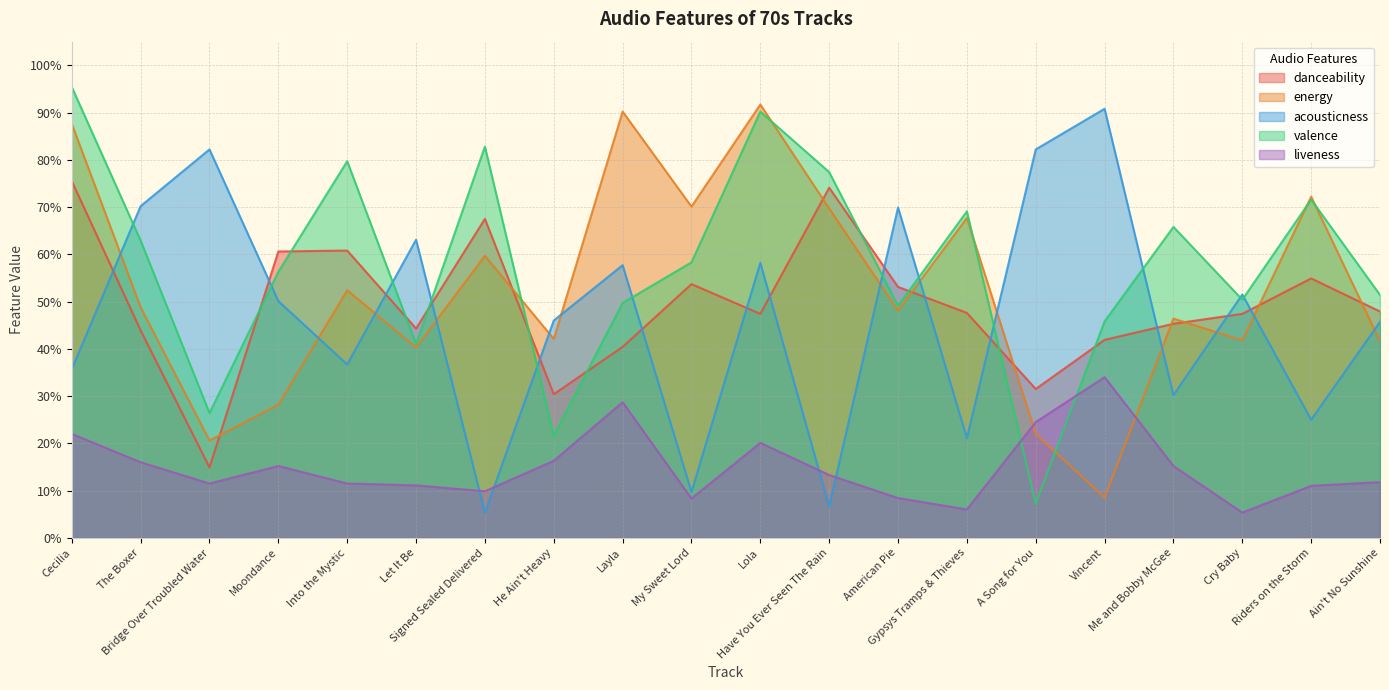

In valence, how many points are higher than both neighbors (excluding endpoints)?

6